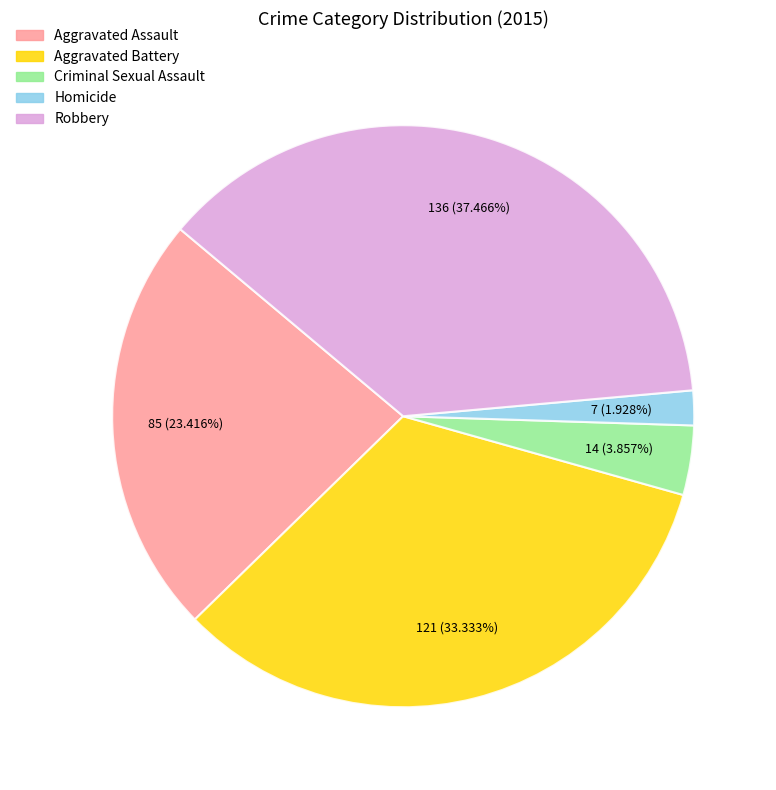

To the nearest percent, what percentage of the pie is Aggravated Battery?

33%